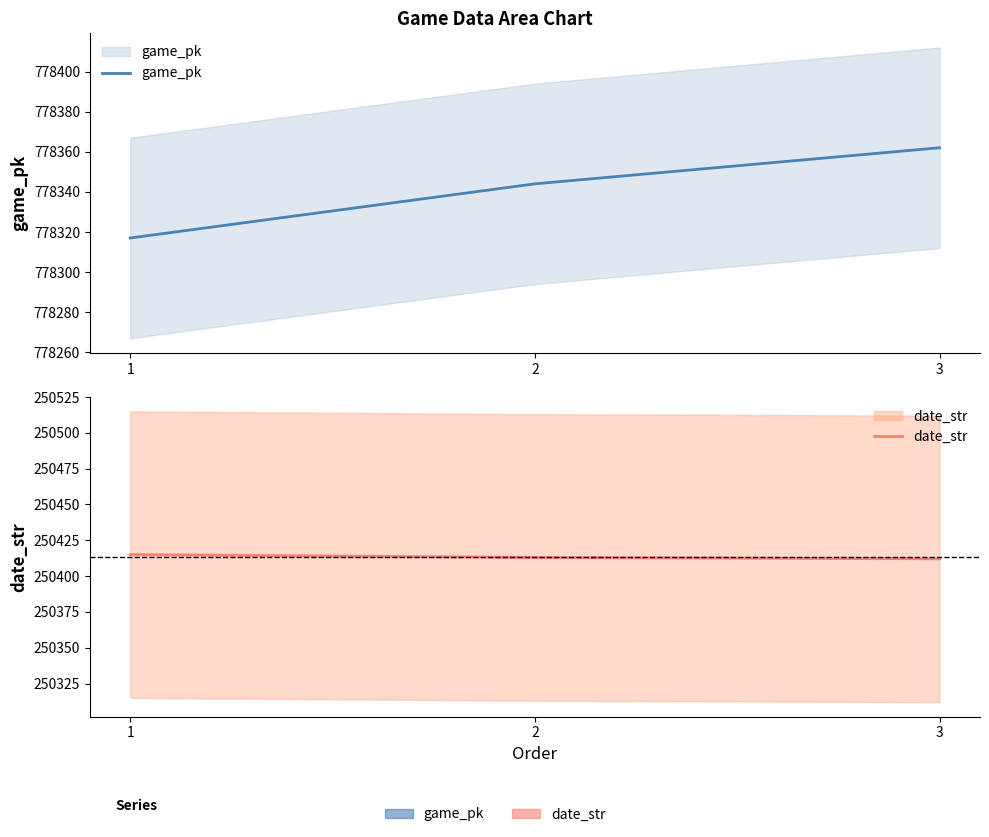

How many lines are shown in the chart?

2